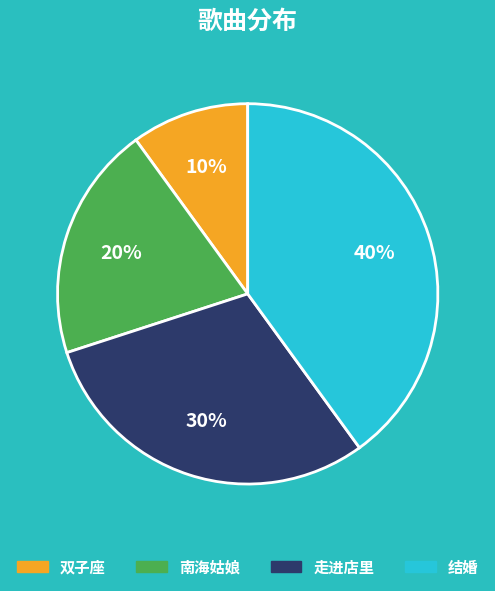

Which category has the biggest portion of the pie?

结婚